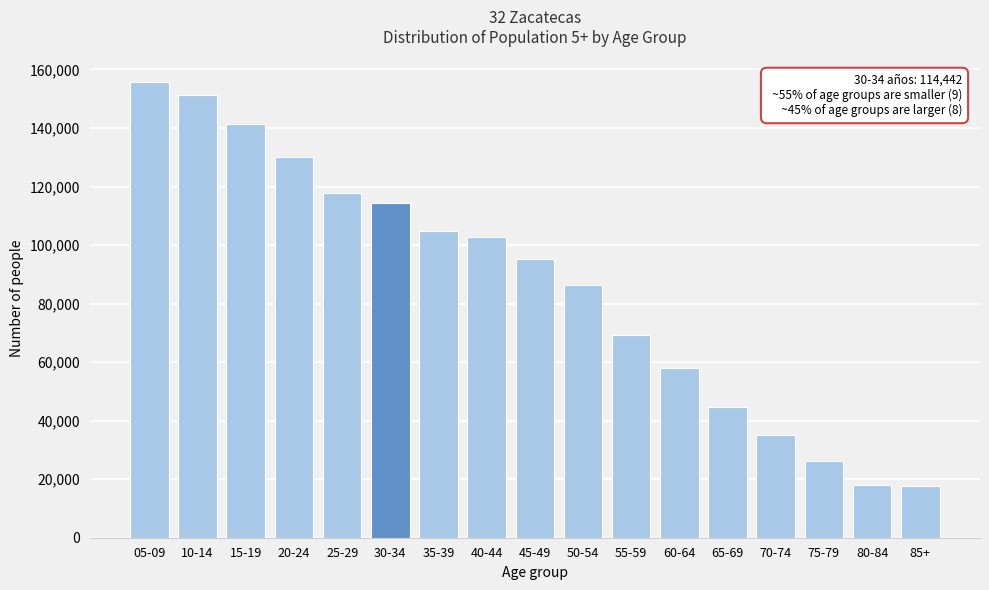

What is the change in value from 20-24 to 30-34?

-15796